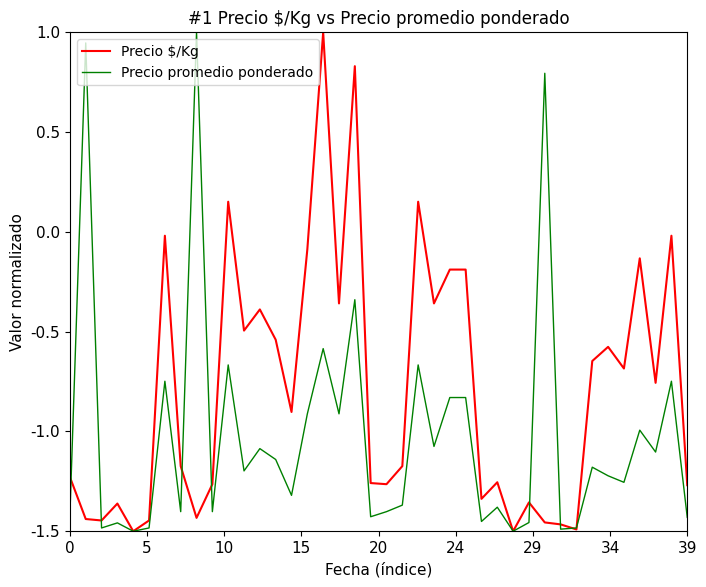

Which series has the largest total across all categories?

Precio $/Kg